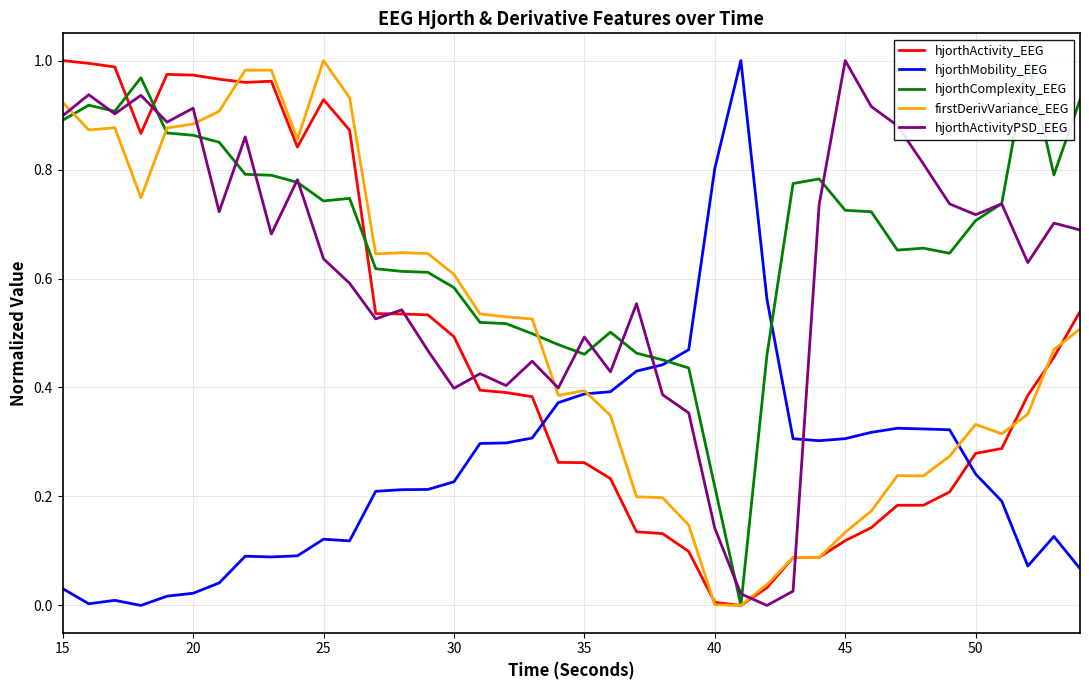

Is it true that hjorthActivityPSD_EEG equals 1.0 at 45?

True